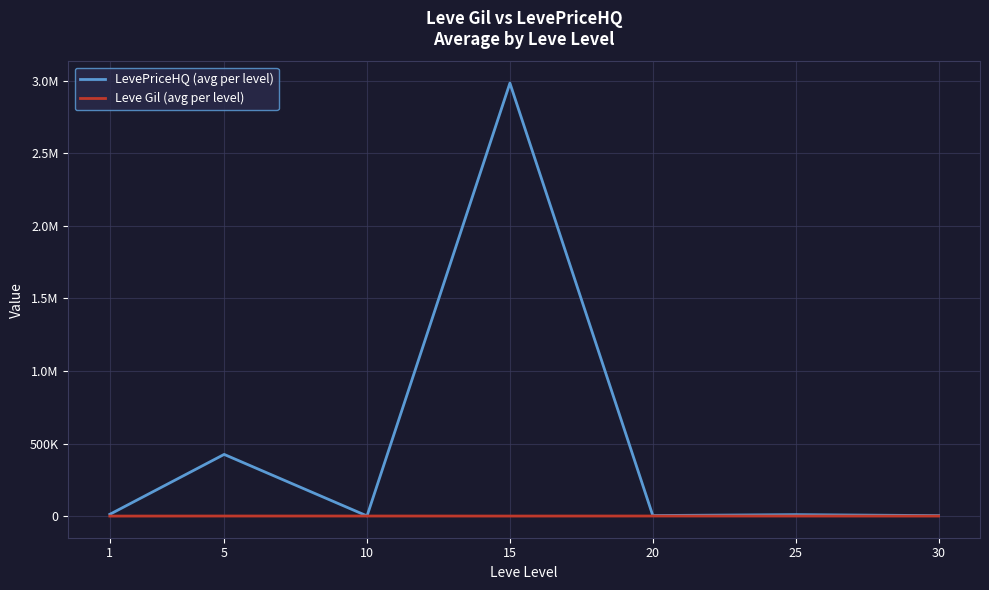

At which label is Leve Gil (avg per level) closest to 395?

25